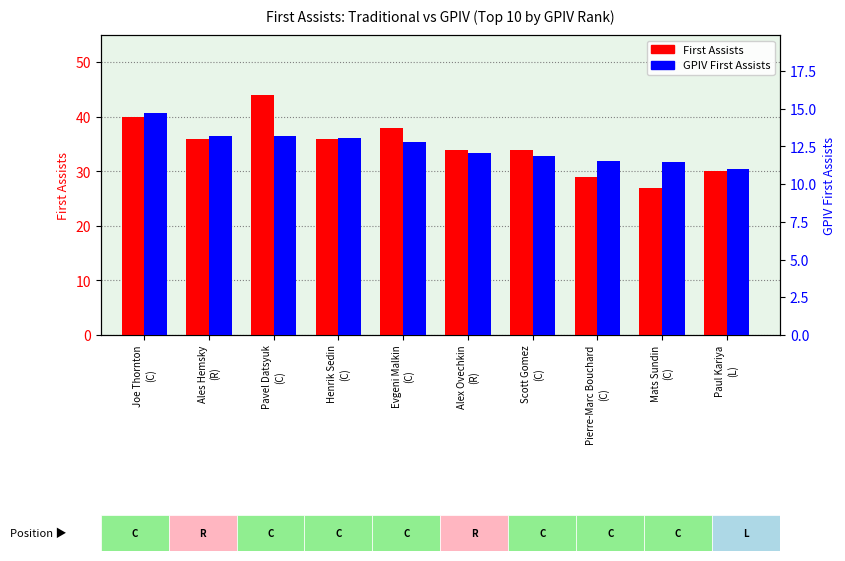

Is it true that GPIV First Assists equals 20.3 at Evgeni Malkin
(C)?

False